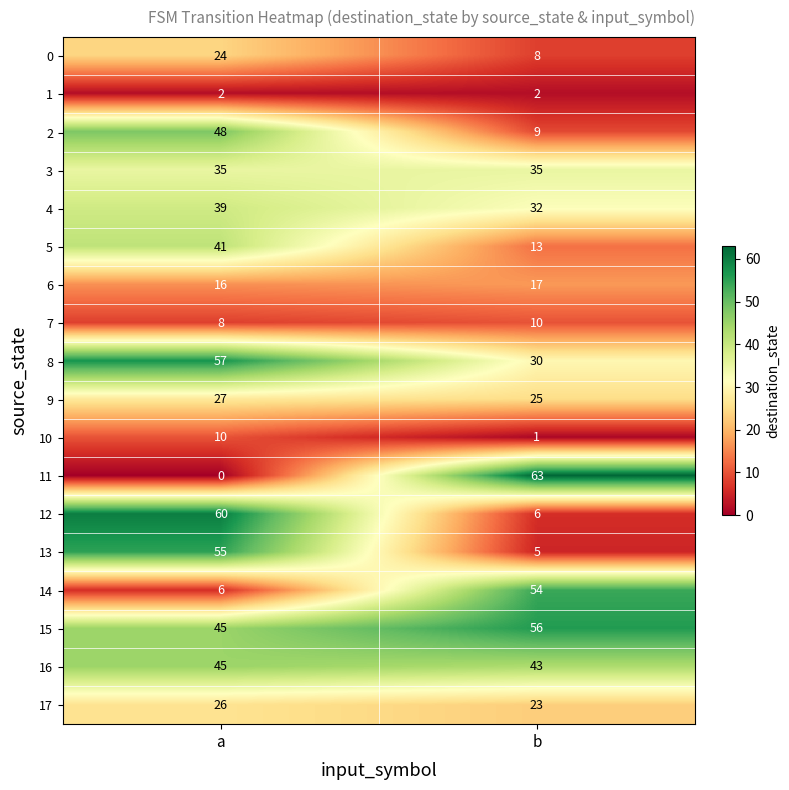

Which category has the lowest value across all series?

a